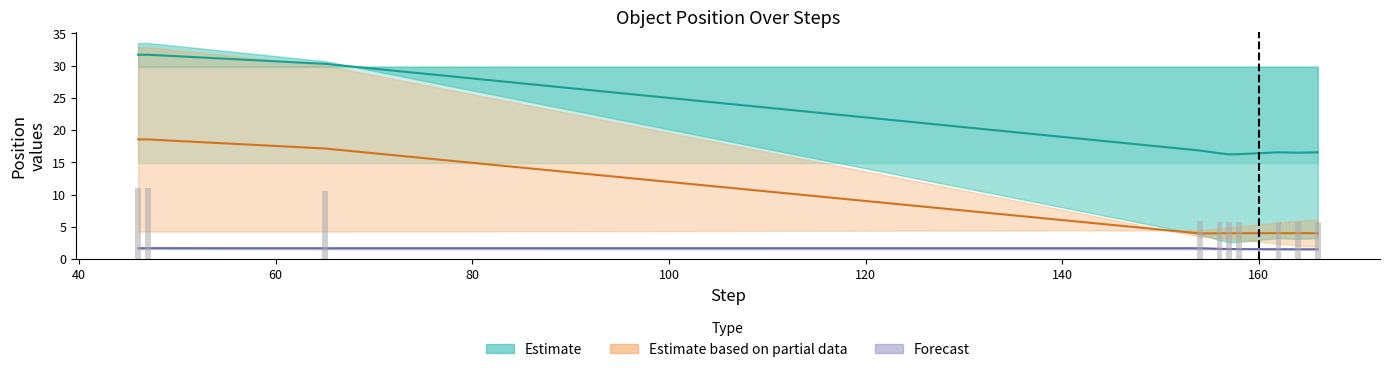

Which category has the highest value in the y_blue series?

46